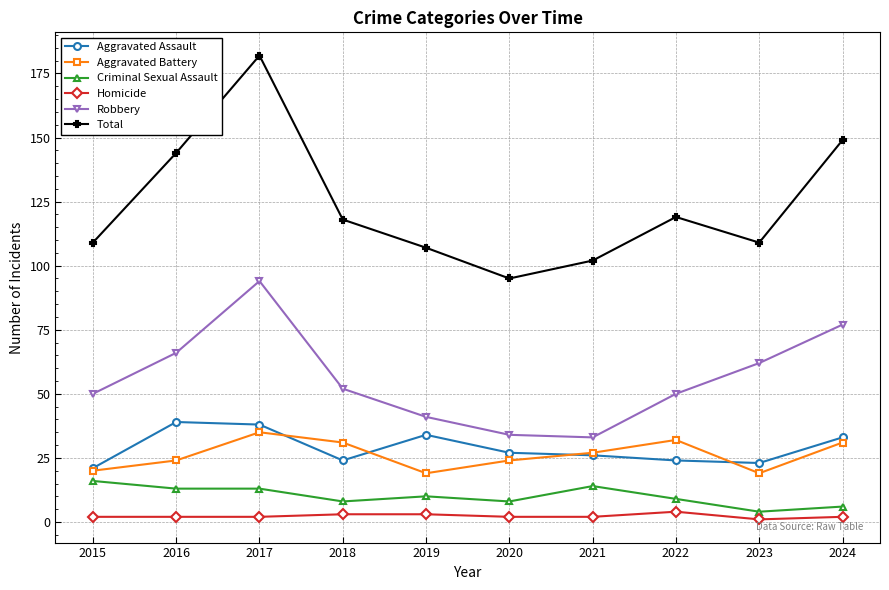

What is the difference between the maximum and minimum values in the Robbery series?

61